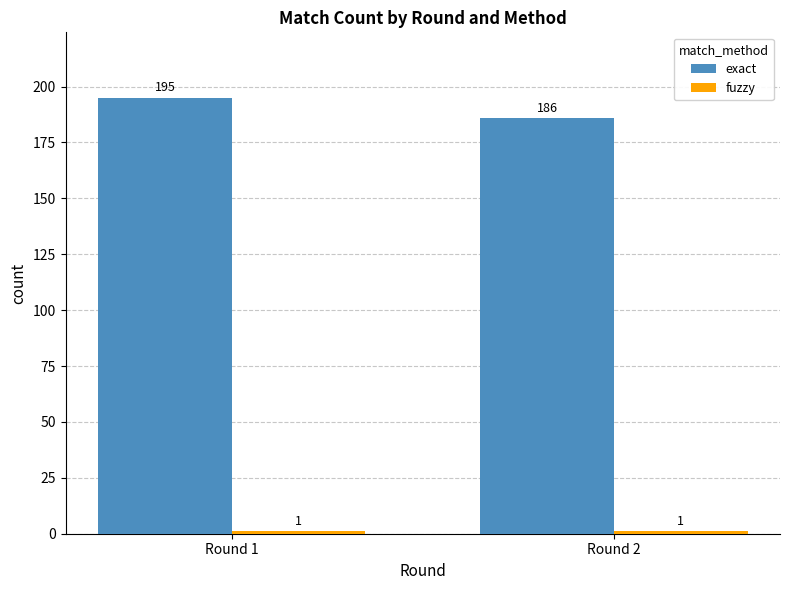

At how many categories does at least one series exceed 39?

2